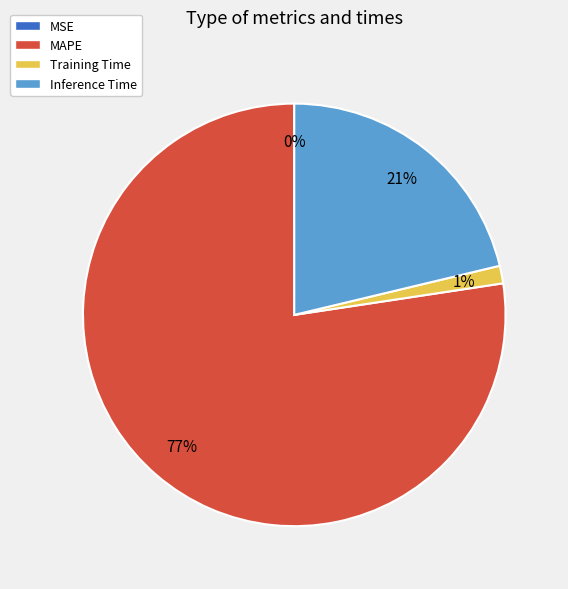

To the nearest percent, what percentage of the pie is Inference Time?

21%